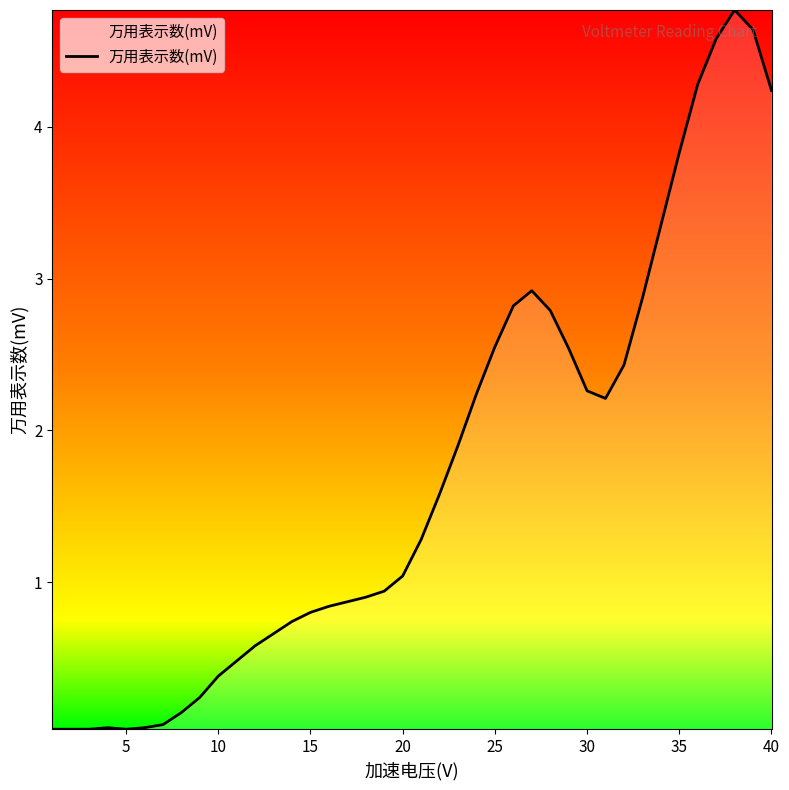

What is the difference between the maximum and minimum values?

4.7